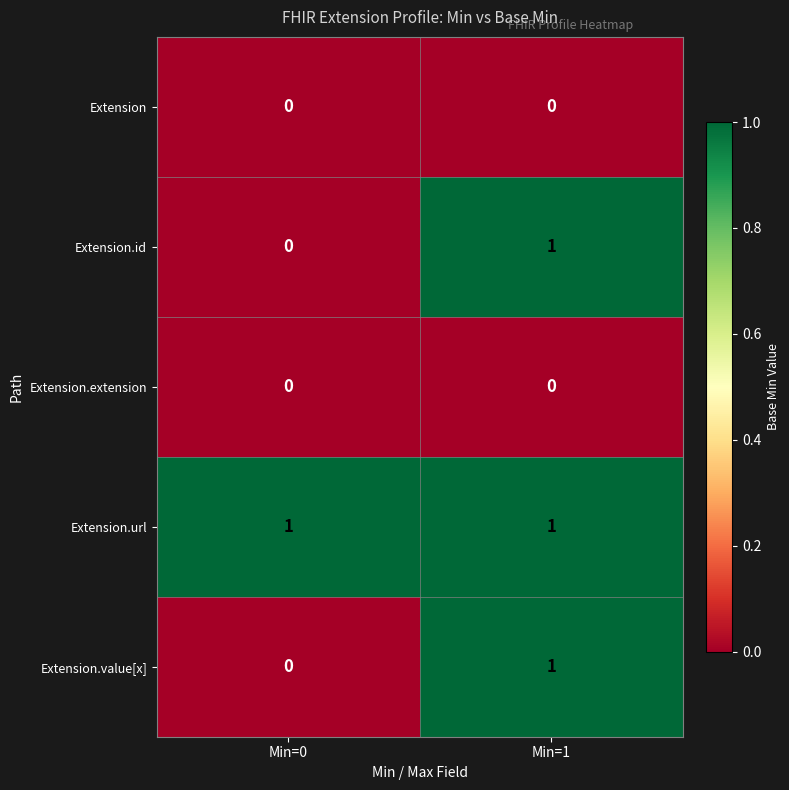

True or false: Extension has a value of 0 at Min=1.

True